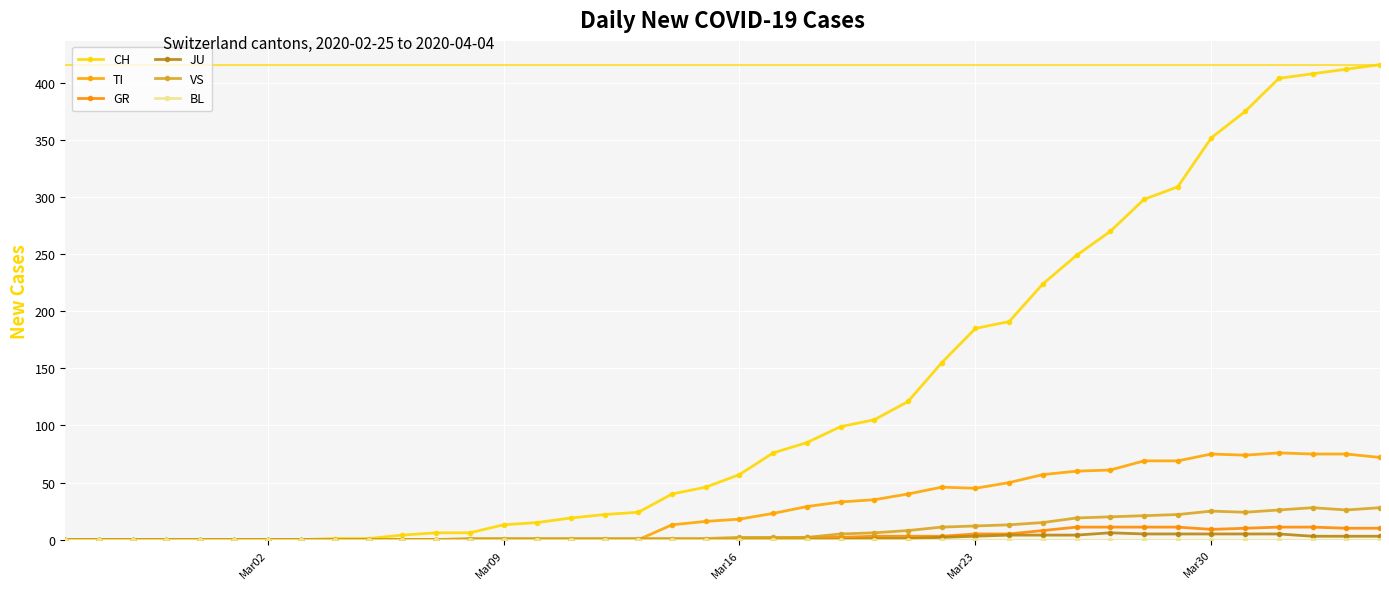

How many lines are shown in the chart?

6